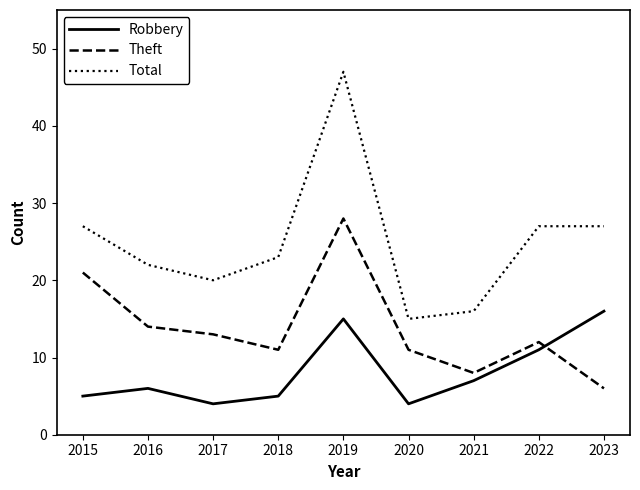

List the series in order of their overall mean, highest first.

Total, Theft, Robbery